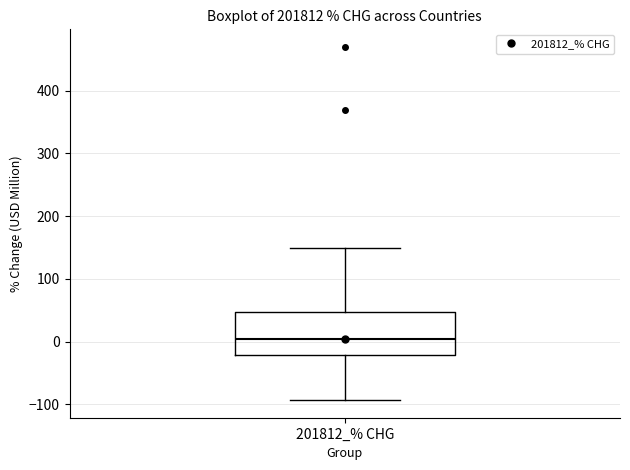

Where is the upper edge of the box for 201812_% CHG on the y-axis? The values are not printed on the chart, so give them approximately, as read against the axis.

50